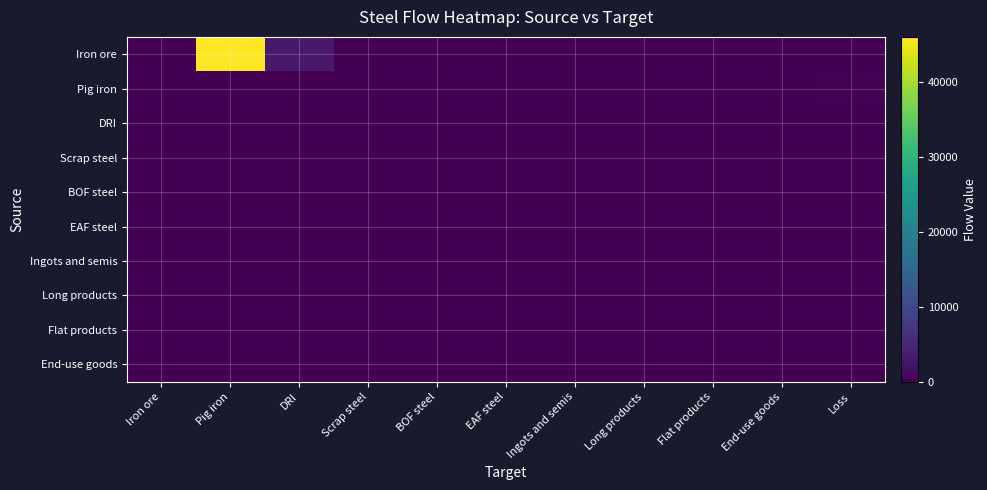

How many distinct data groups are displayed?

10